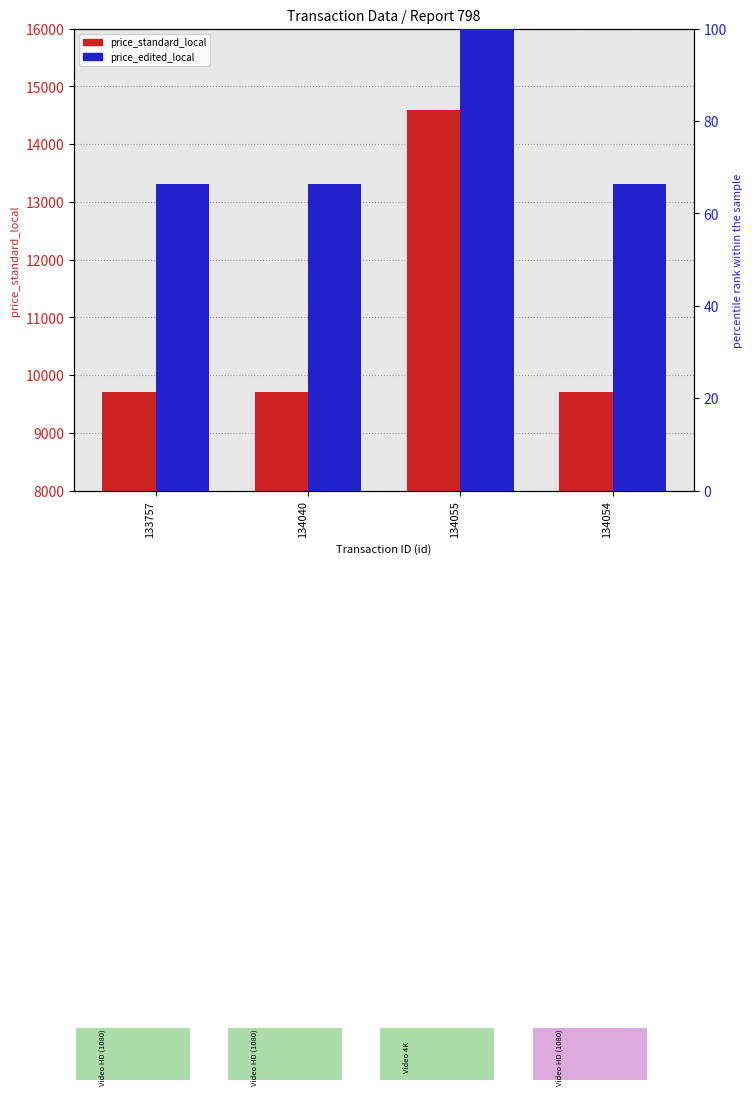

Rank the categories by price_standard_local value from lowest to highest.

133757, 134040, 134054, 134055